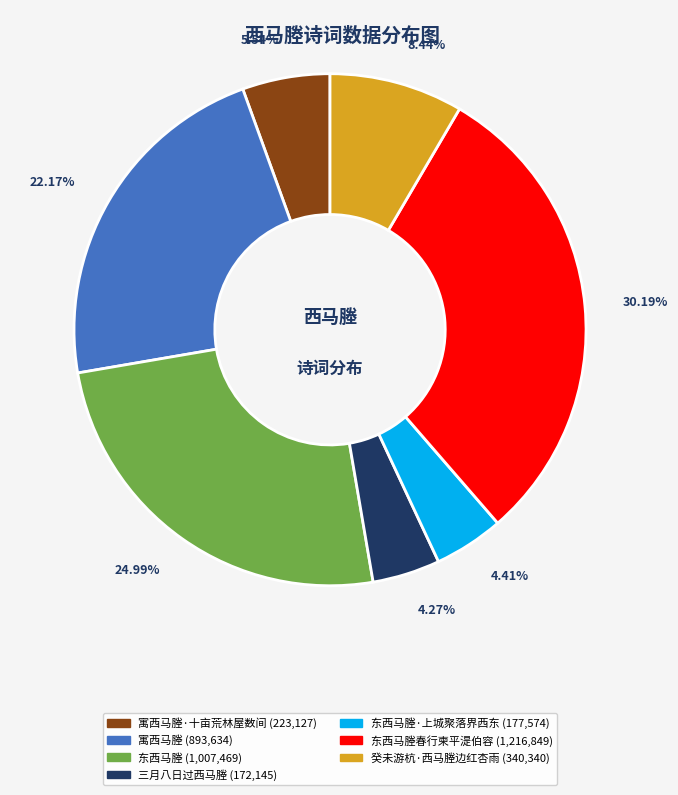

Does any single category account for the majority?

No